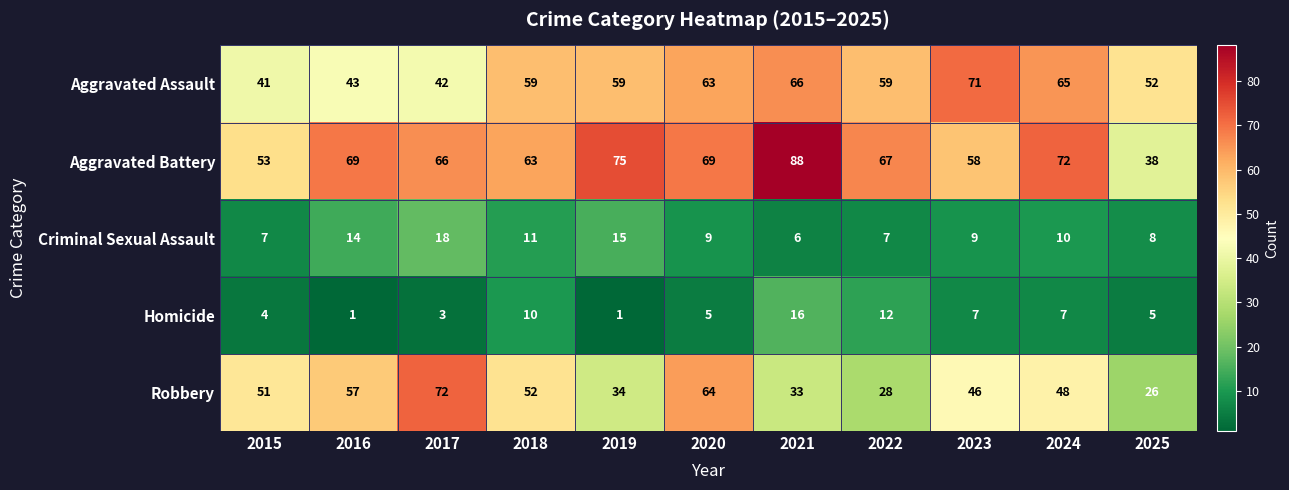

Where does the Aggravated Battery series first go above 67?

2016